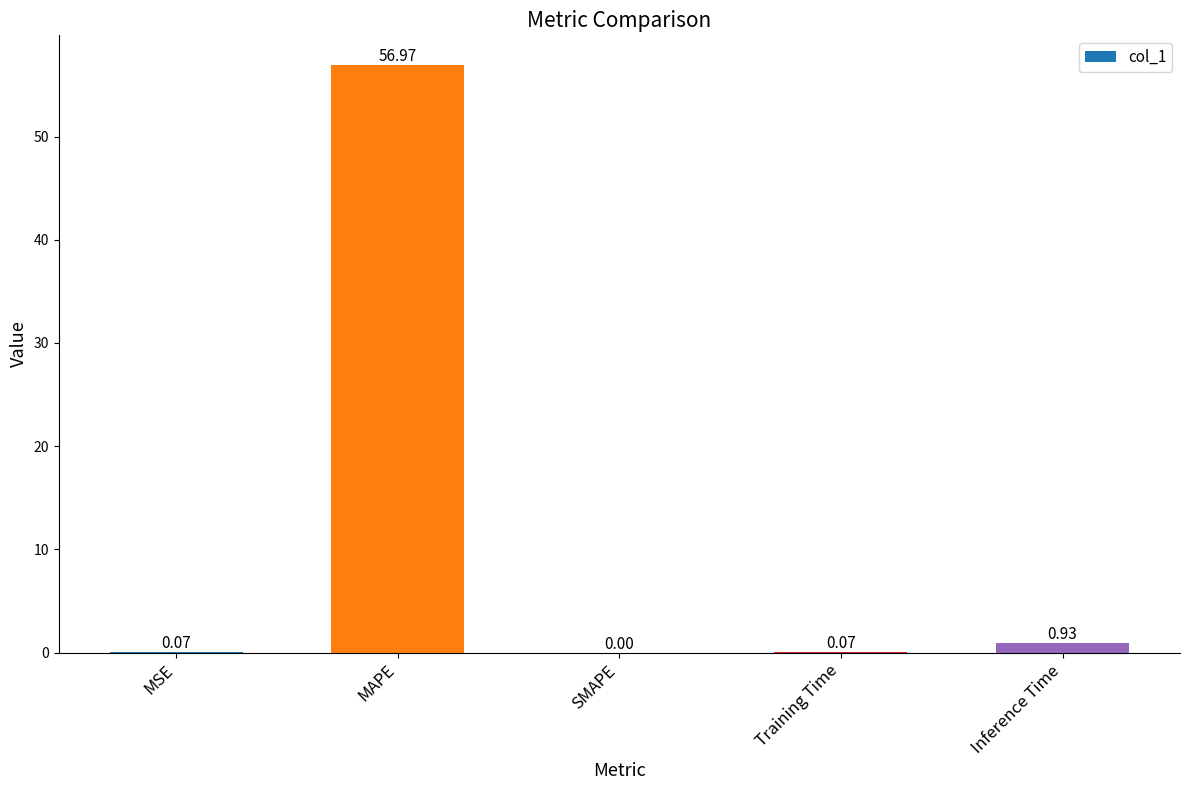

What is the change in value from Training Time to Inference Time?

+0.9